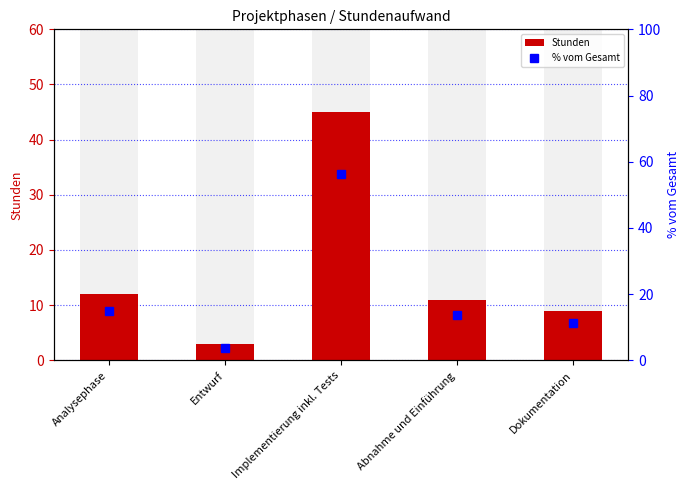

How many groups of bars are there?

5